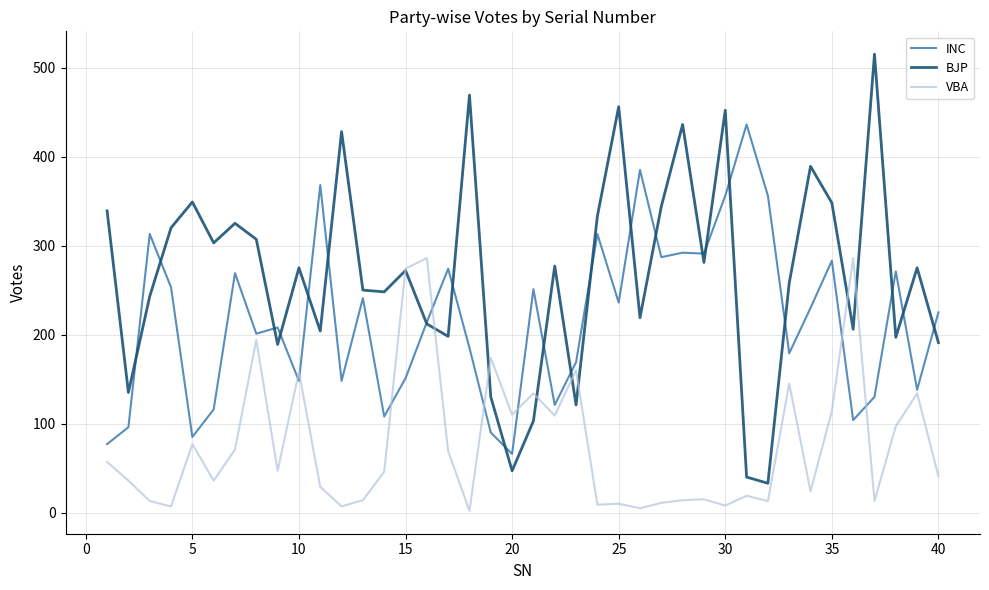

What is the difference between the maximum and minimum values in the BJP series?

482